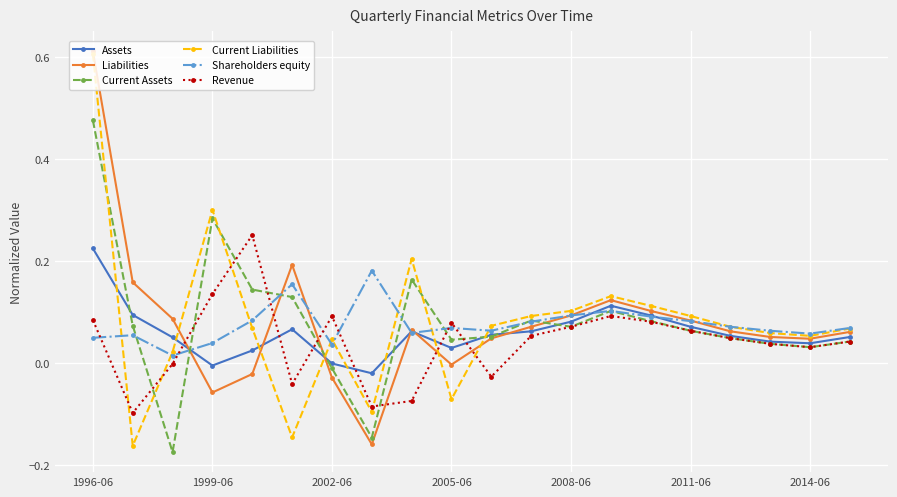

True or false: Assets has more than 0 points higher than both neighbors.

True